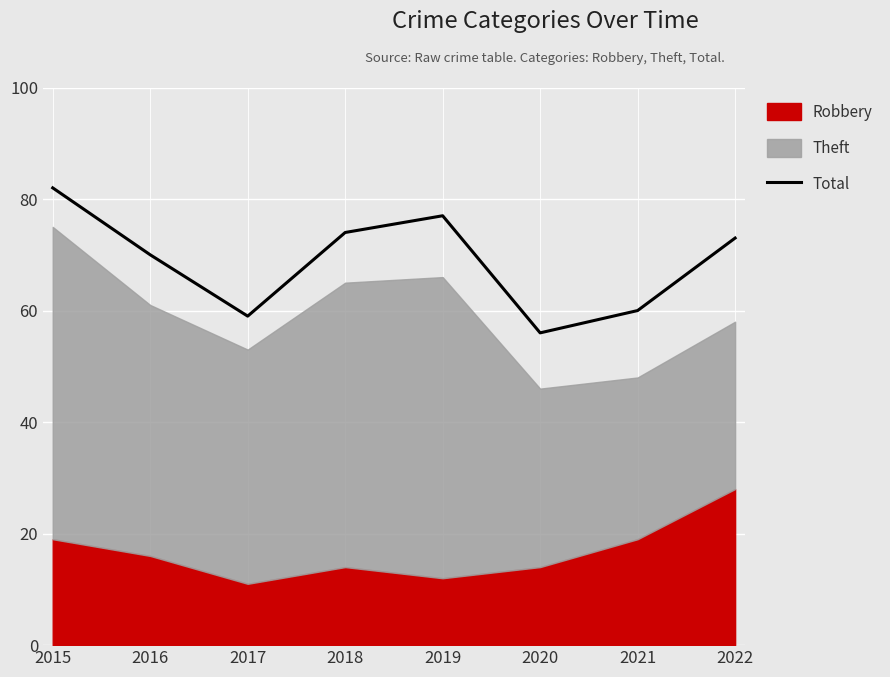

How many points are higher than both their immediate neighbors (excluding endpoints)?

1